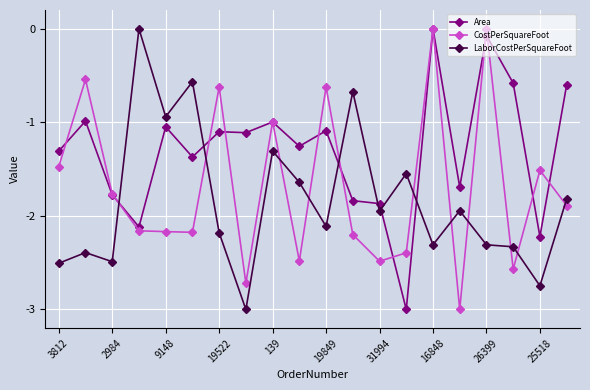

Which series has the largest total across all categories?

Area